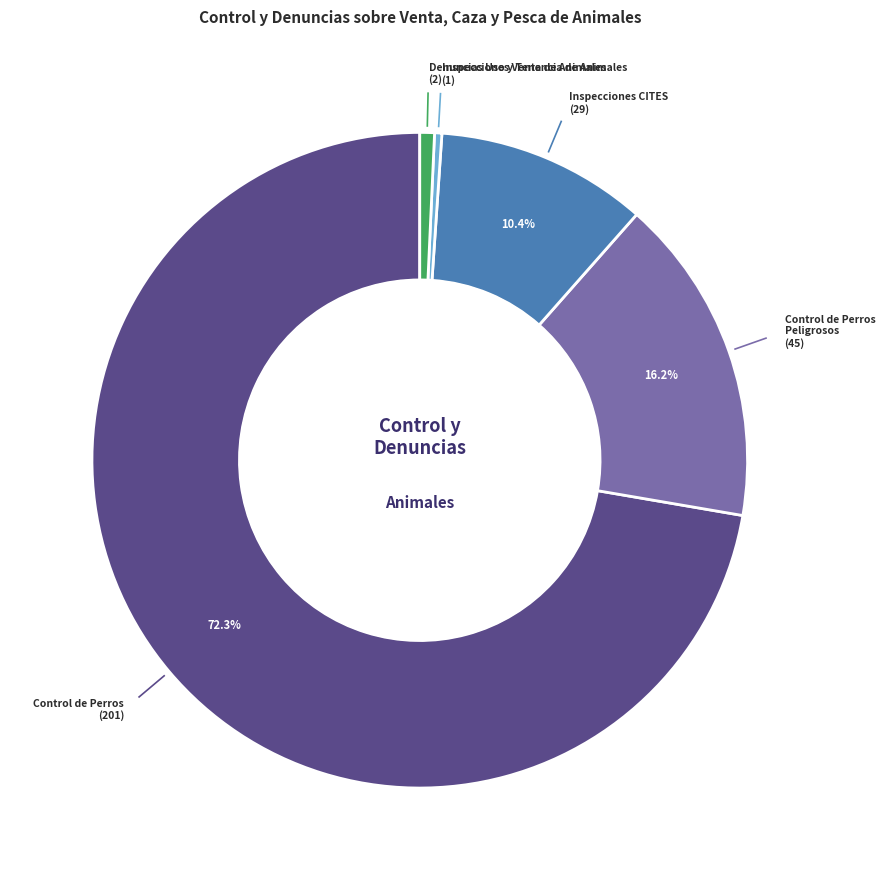

Is there a majority slice in this chart?

Yes